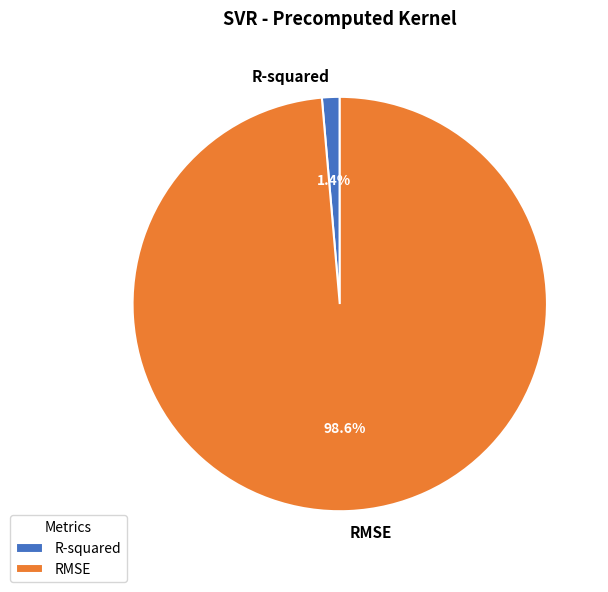

To the nearest percent, what is the difference between the RMSE and R-squared slice percentages?

97%